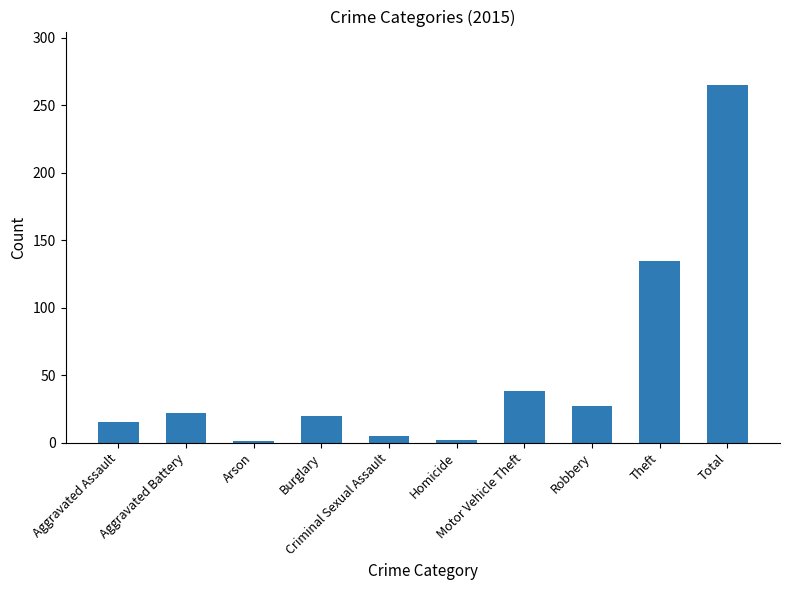

What is the label of the 7th bar from the left?

Motor Vehicle Theft